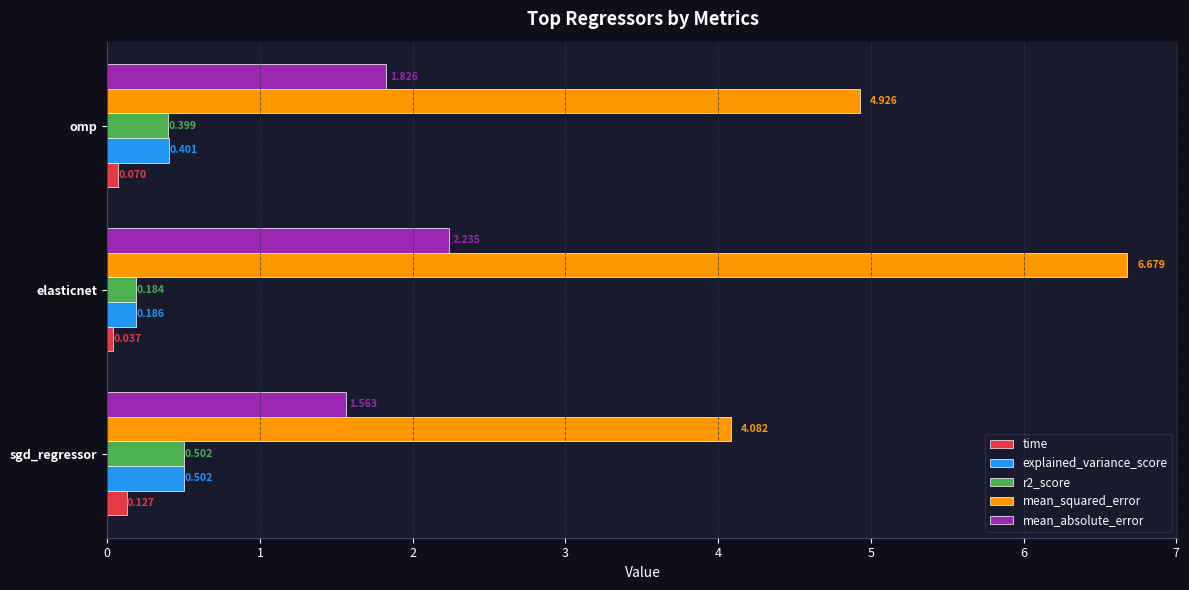

Which series has the largest total across all categories?

mean_squared_error